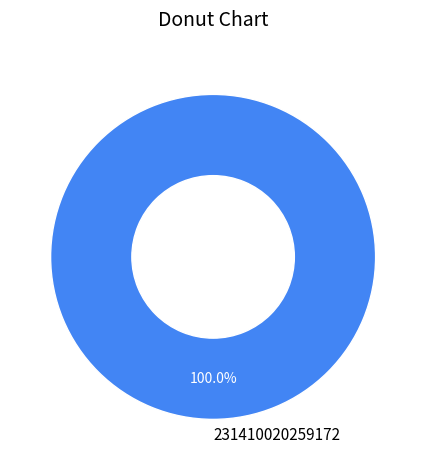

Is there any slice that represents more than half of the pie?

Yes